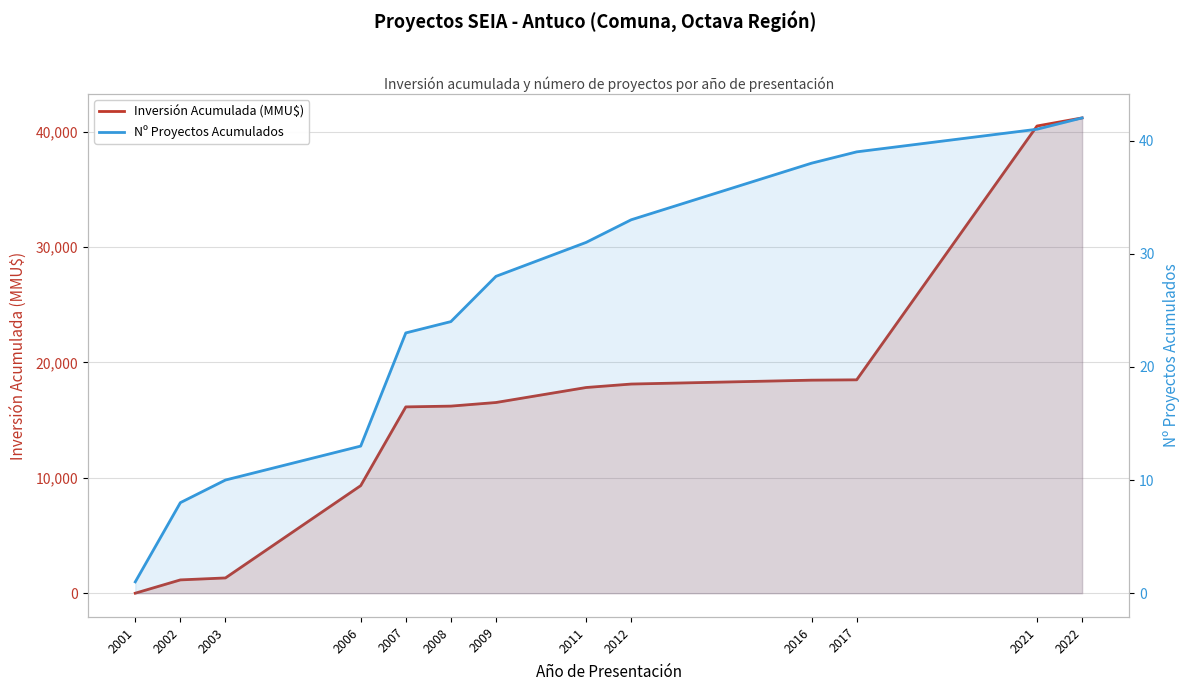

How many intersections are there between Inversión Acumulada (MMU$) and Nº Proyectos Acumulados?

1